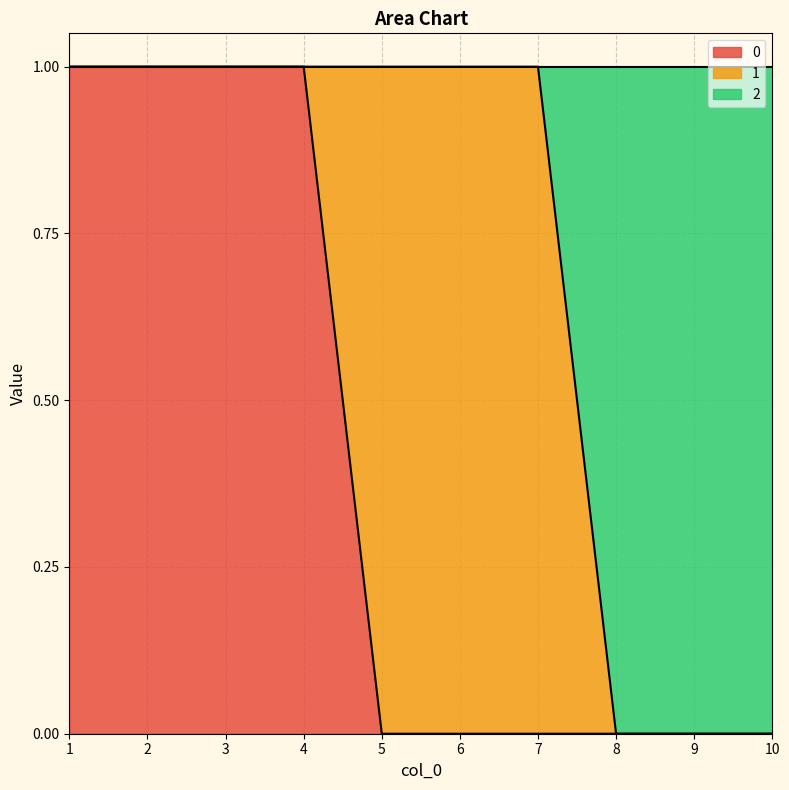

True or false: 0 has a value of 0 at 7.

True